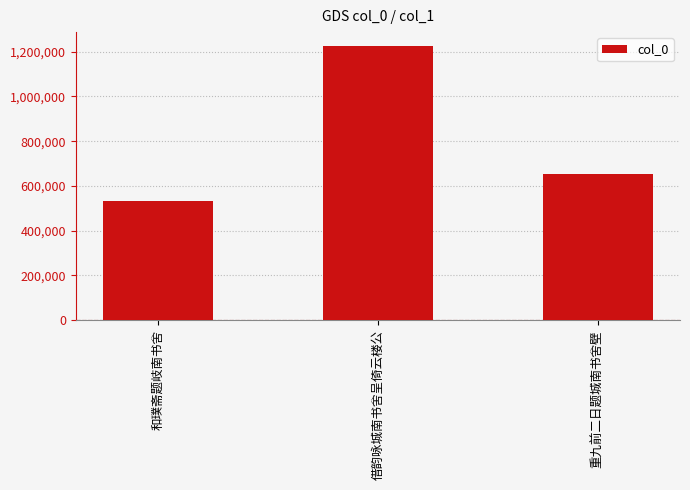

Which has a higher value, 重九前二日题城南书舍壁 or 和璞斋题岐南书舍?

重九前二日题城南书舍壁